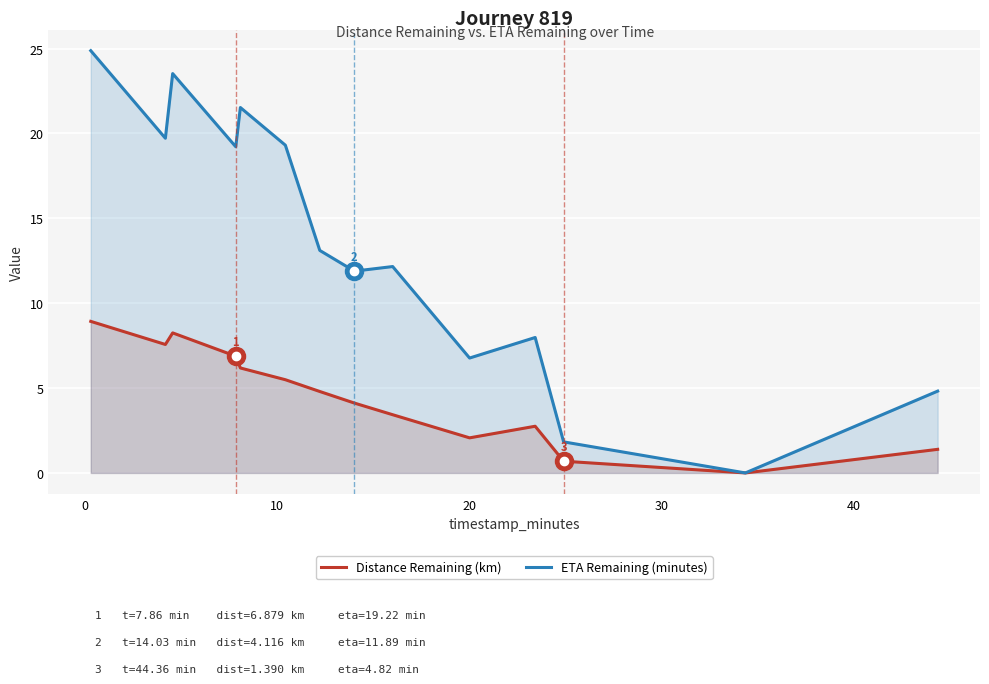

What is the highest value of the ETA Remaining (minutes) series?

24.9